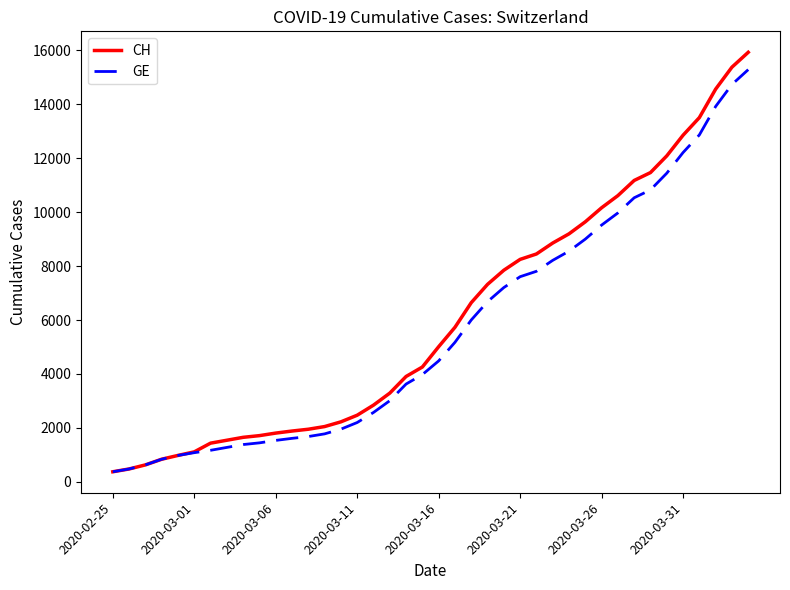

What is the lowest value of the GE series?

375